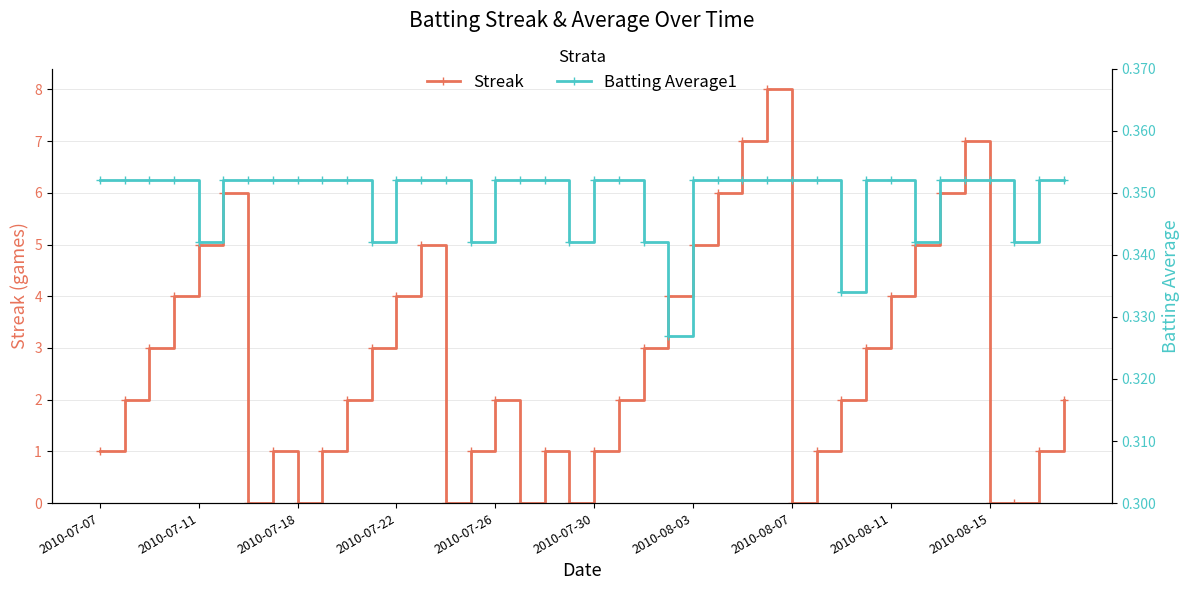

Reading right to left, extract all data points from this chart.

Streak: 2.0	1.0	0.0	0.0	7.0	6.0	5.0	4.0	3.0	2.0	1.0	0.0	8.0	7.0	6.0	5.0	4.0	3.0	2.0	1.0	0.0	1.0	0.0	2.0	1.0	0.0	5.0	4.0	3.0	2.0	1.0	0.0	1.0	0.0	6.0	5.0	4.0	3.0	2.0	1.0
Batting Average1: 0.4	0.4	0.3	0.4	0.4	0.4	0.3	0.4	0.4	0.3	0.4	0.4	0.4	0.4	0.4	0.4	0.3	0.3	0.4	0.4	0.3	0.4	0.4	0.4	0.3	0.4	0.4	0.4	0.3	0.4	0.4	0.4	0.4	0.4	0.4	0.3	0.4	0.4	0.4	0.4